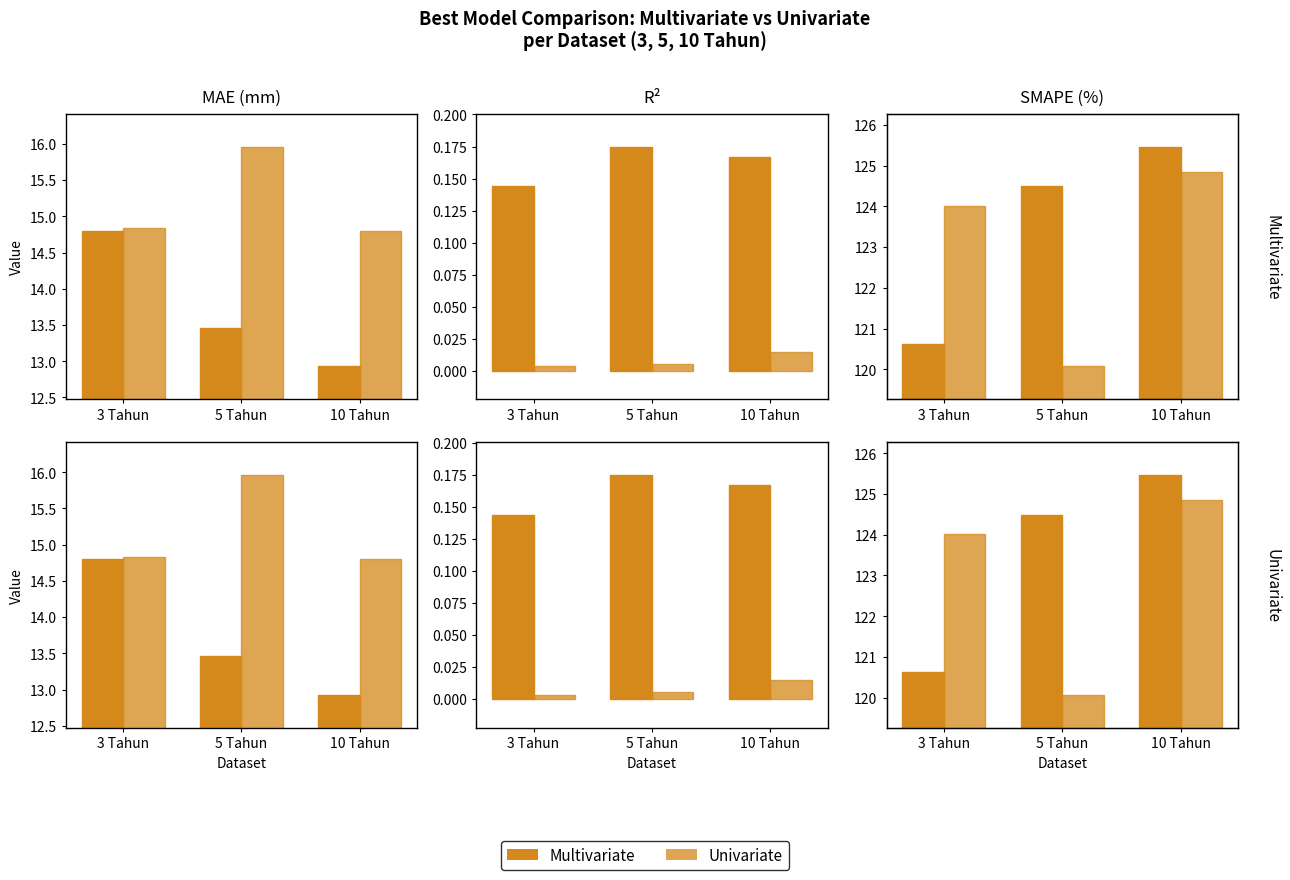

Which category has the highest value across all series?

10 Tahun